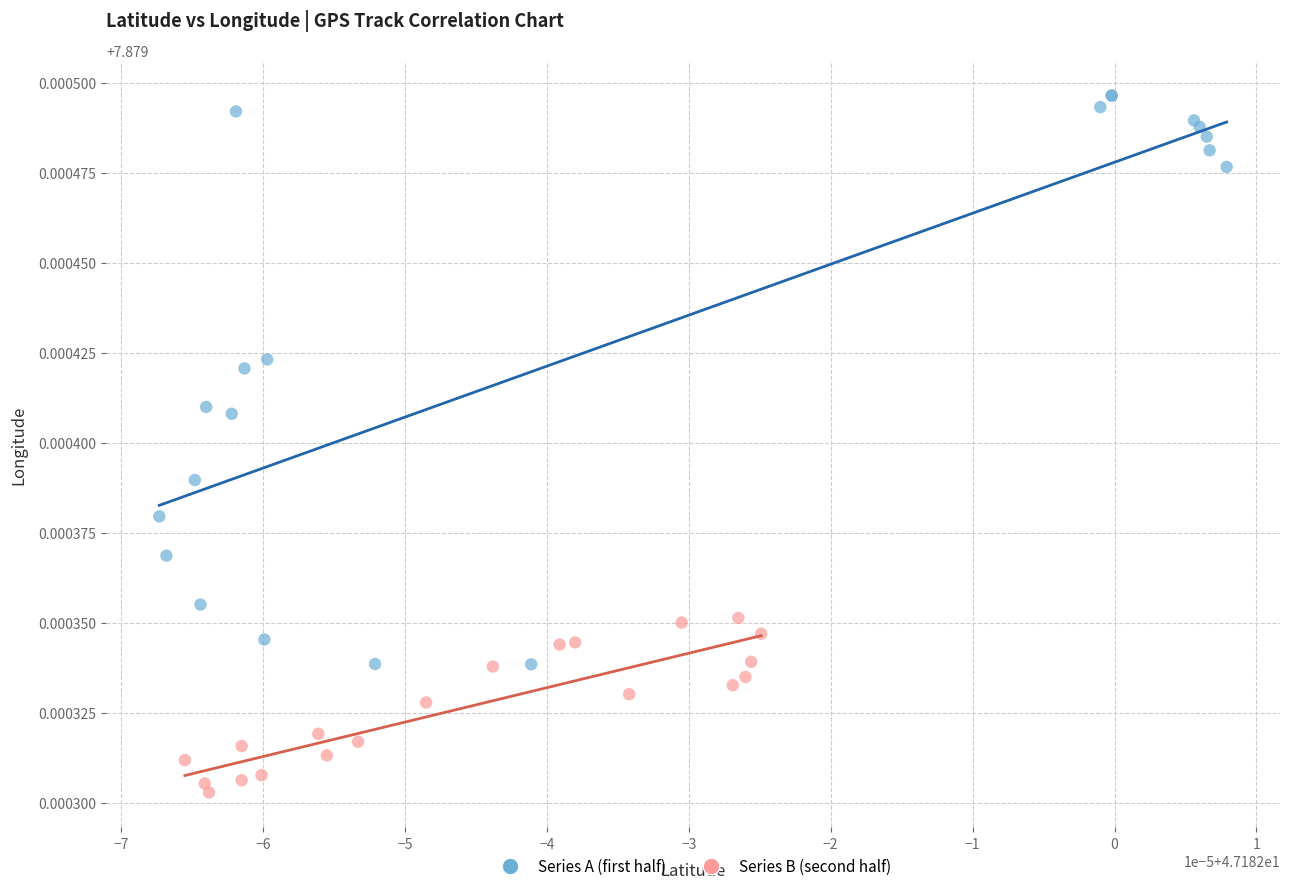

What are all the series names shown in the legend?

Series A (first half), Series B (second half)